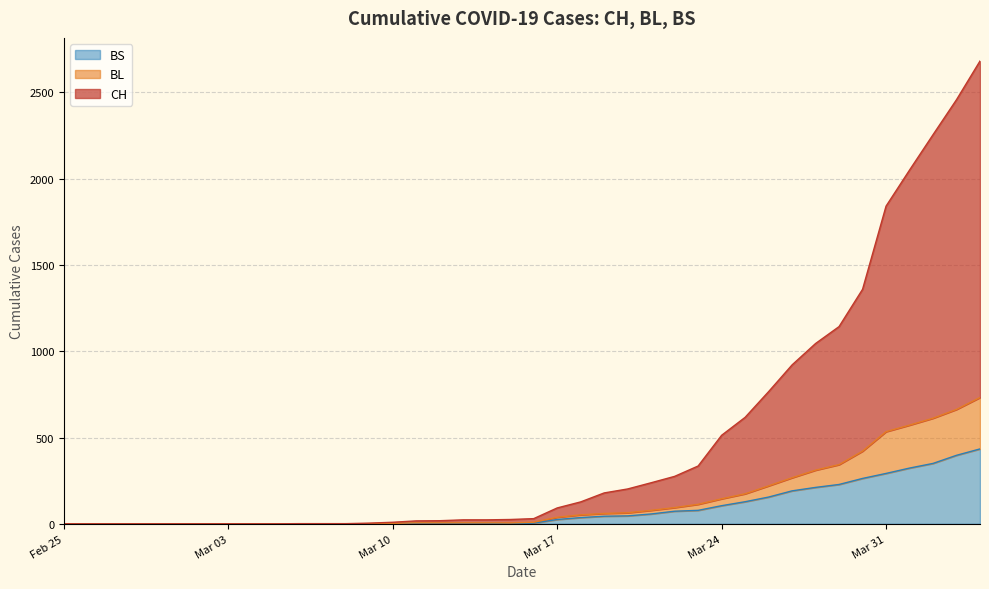

What is the maximum value for BS?

434